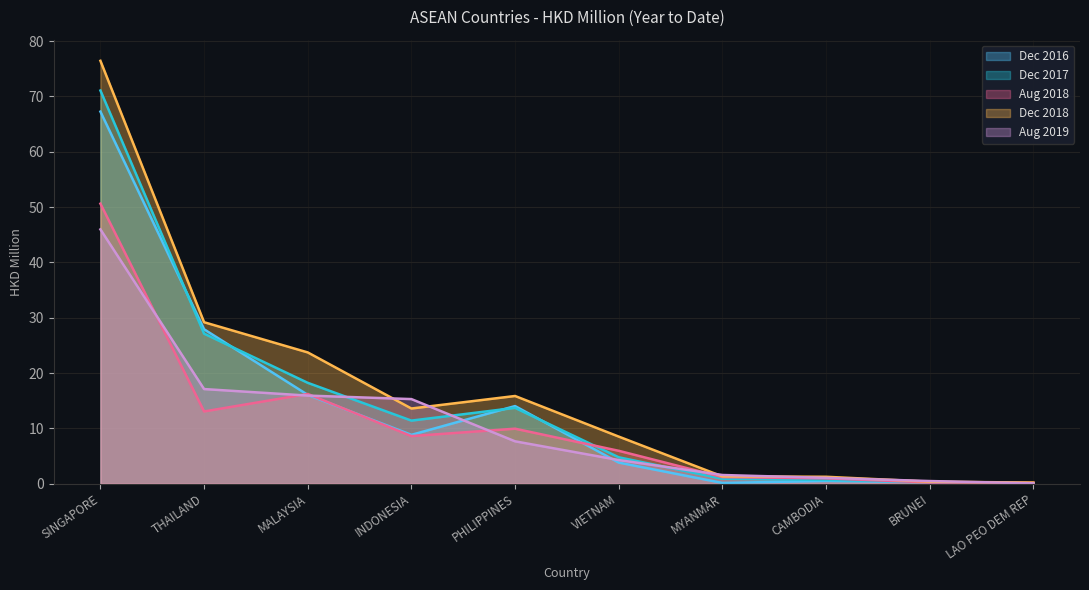

Is the value of 201612 at SINGAPORE greater than the value of 201812 at BRUNEI?

Yes